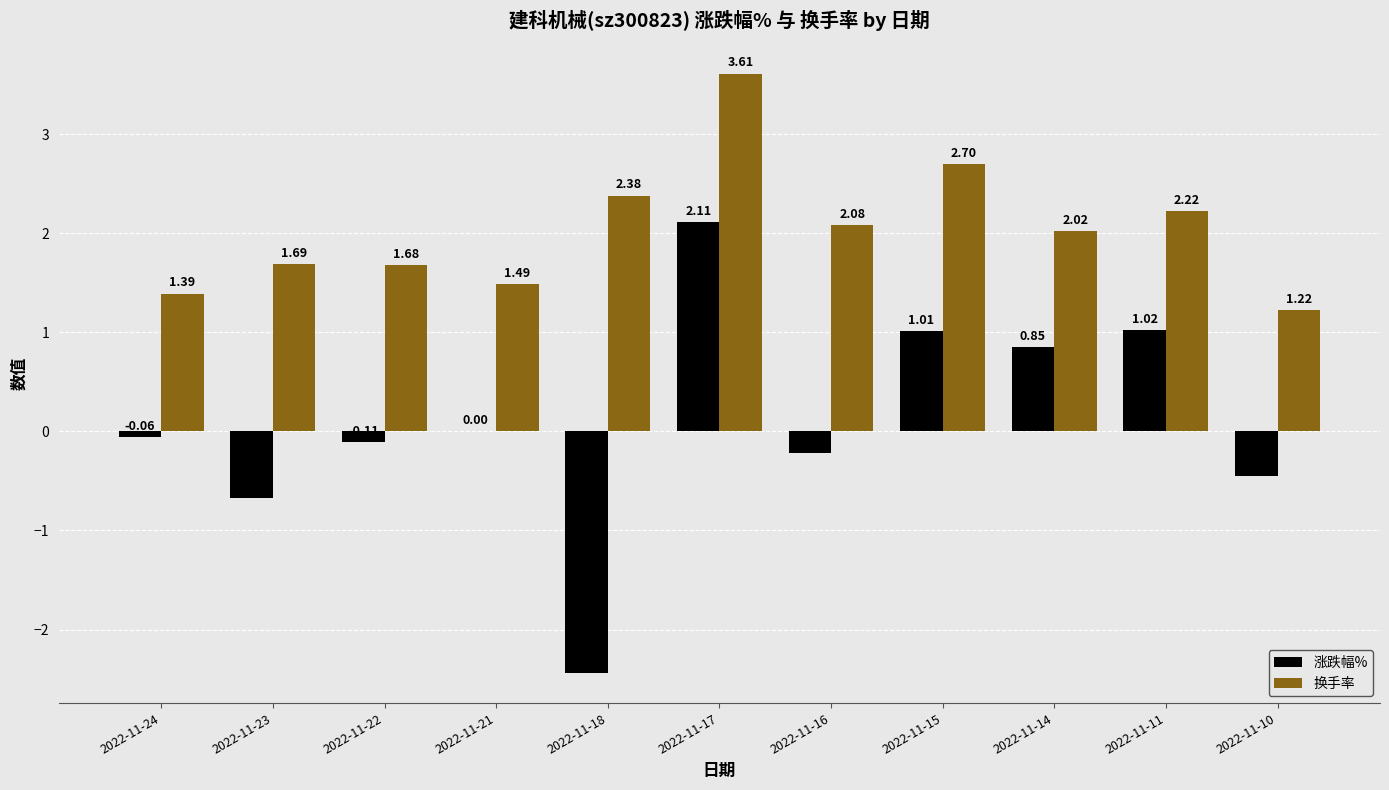

Which series has the largest total across all categories?

换手率